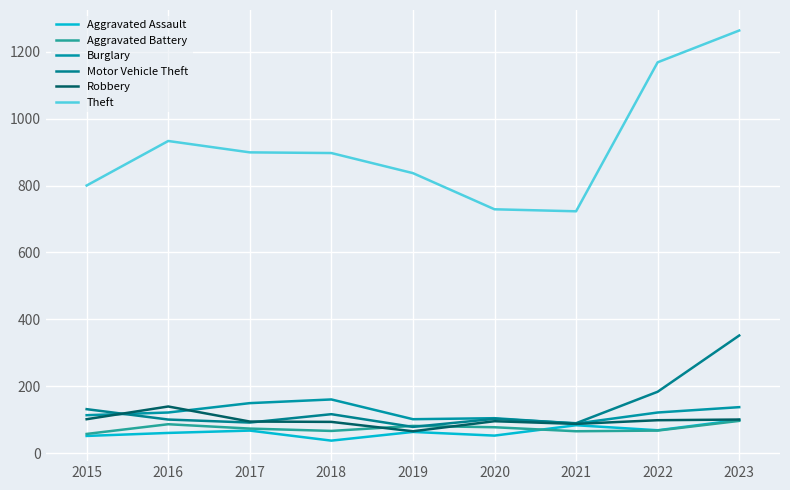

True or false: Burglary has more than 1 interior local peaks.

True